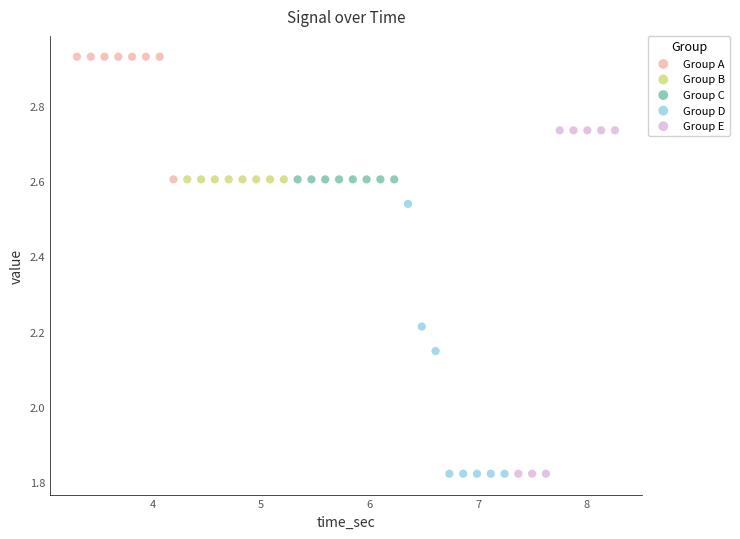

What are all the series names shown in the legend?

Group A, Group B, Group C, Group D, Group E